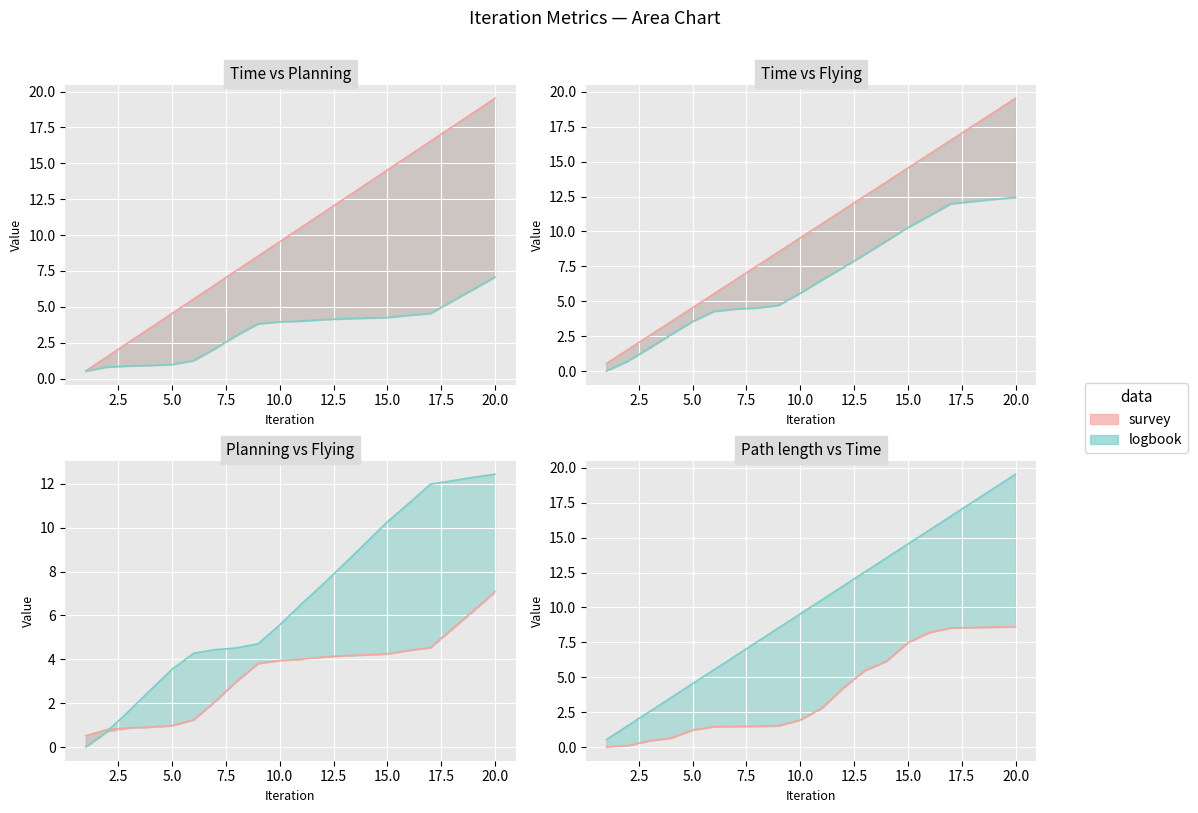

Which series changed the most between 4 and 13?

Time